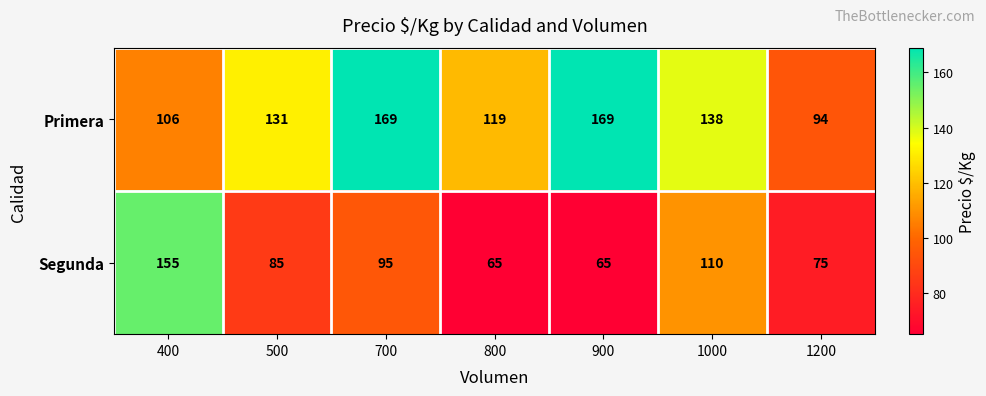

What is the average value of the Segunda series?

93